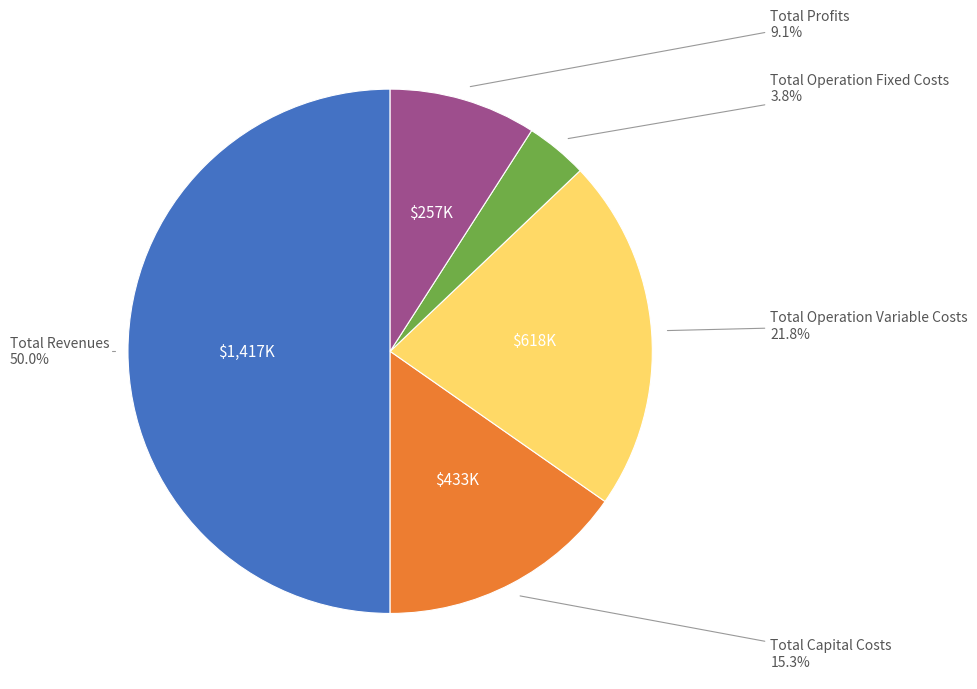

Rank the categories by value from highest to lowest.

Total Revenues, Total Operation Variable Costs, Total Capital Costs, Total Profits, Total Operation Fixed Costs